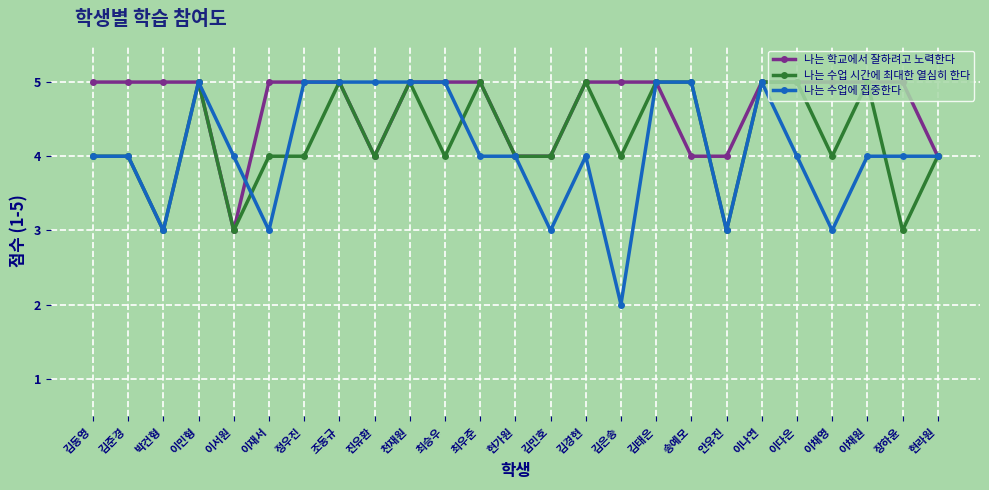

What is the highest value of the 나는 수업에 집중한다 series?

5